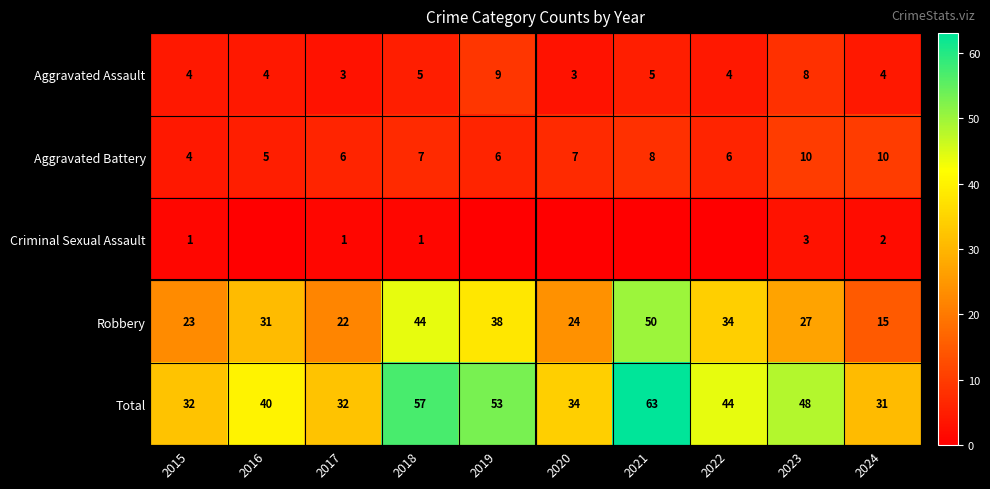

What is the difference between the Robbery values at 2017 and 2021?

28